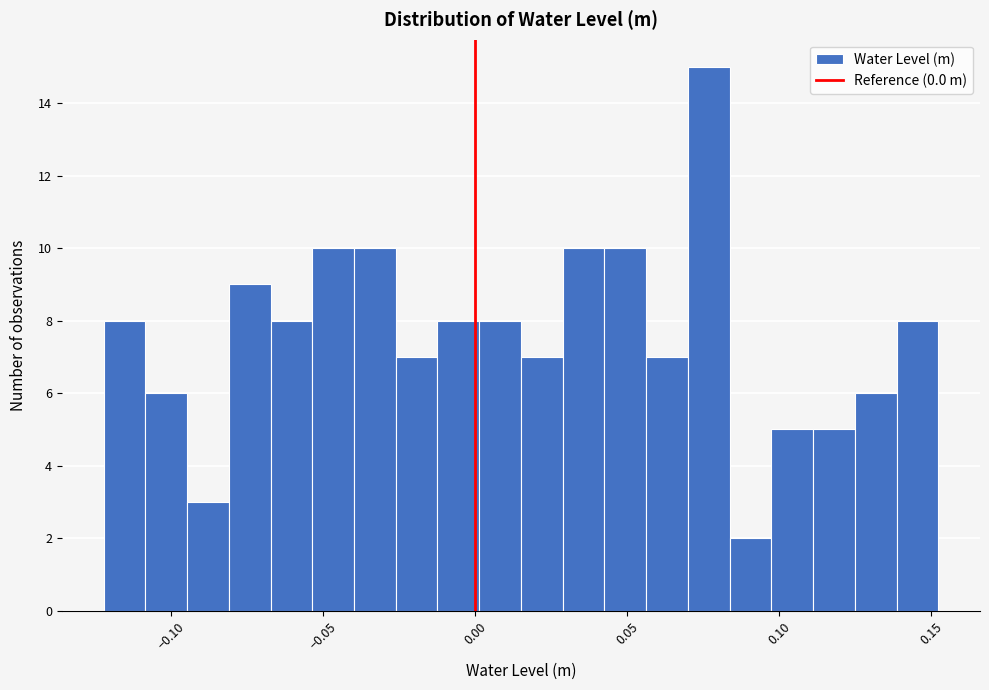

Around what value on the x-axis is the tallest bar? Give the approximate position of its centre, as read against the axis.

0.075